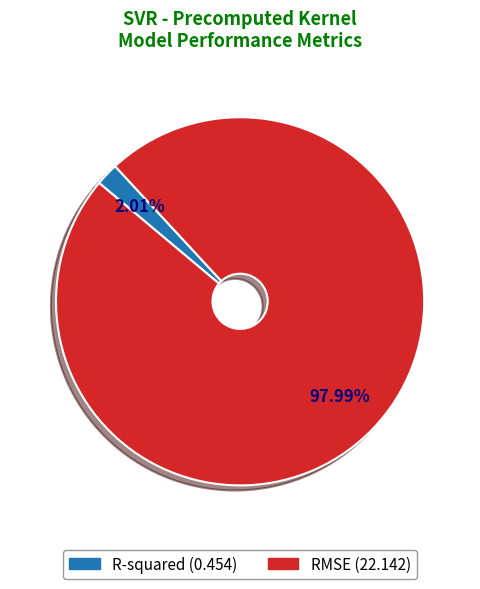

Which category has the smallest portion of the pie?

R-squared